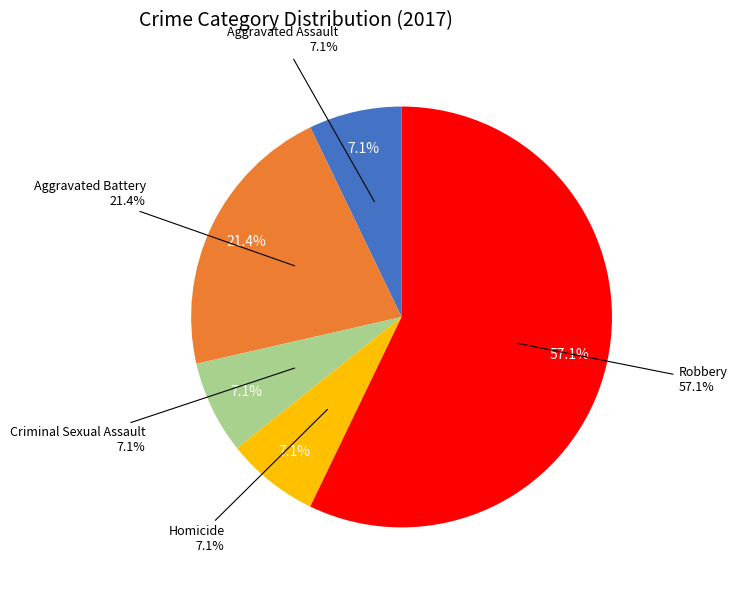

True or false: Robbery accounts for 45% of the total.

False